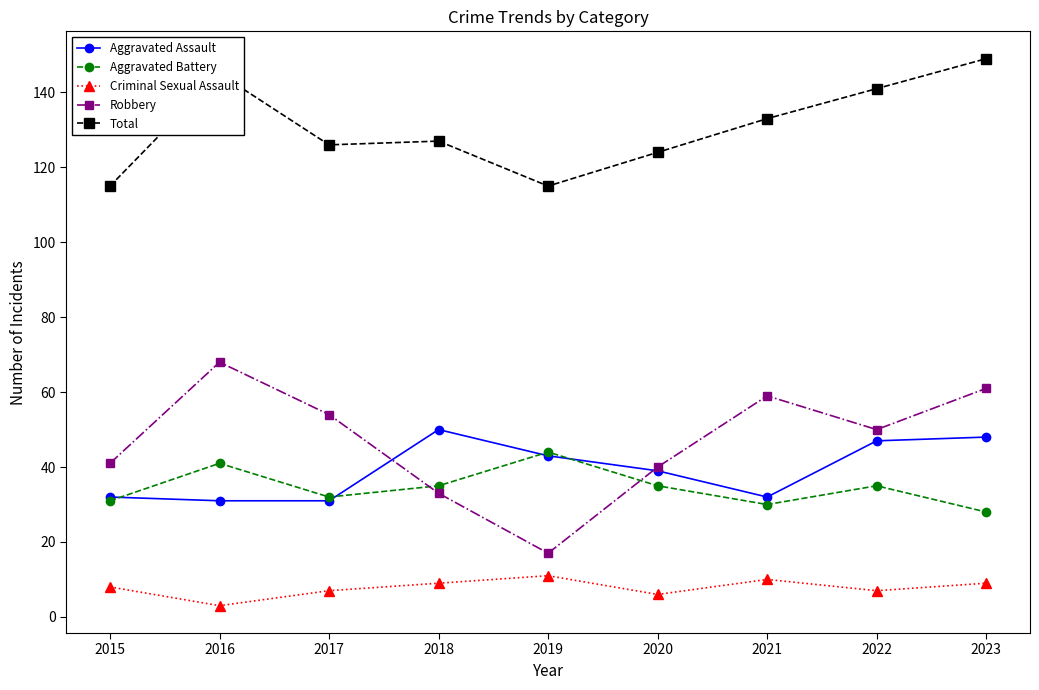

Between 2020 and 2022, which series saw the biggest shift?

Total